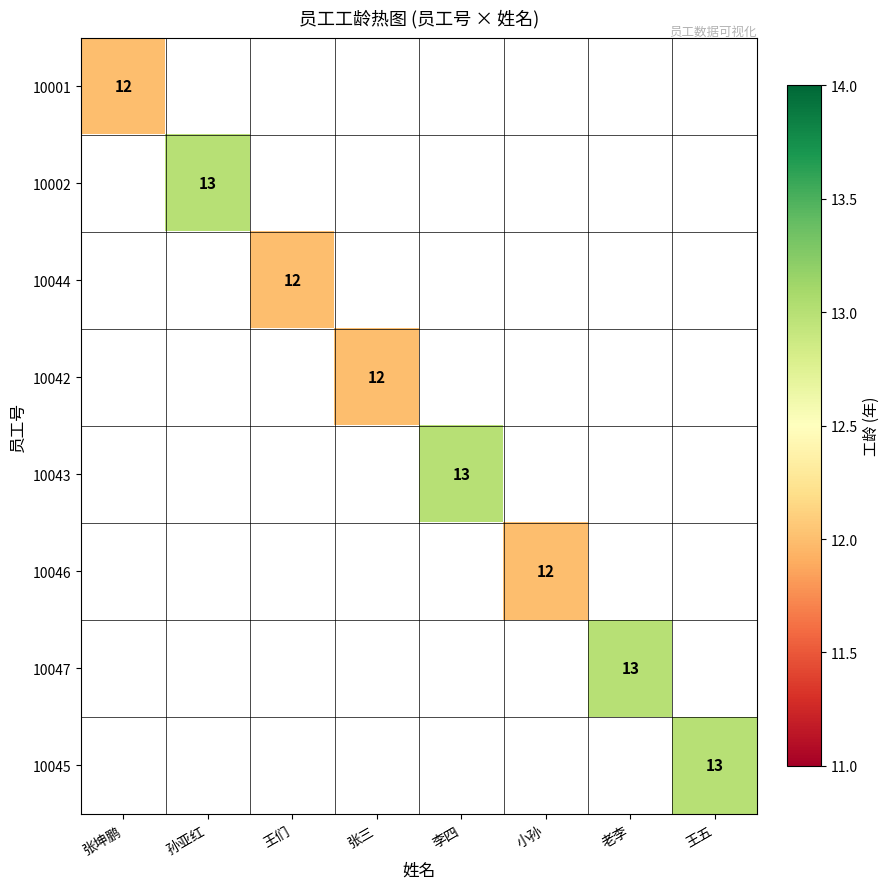

Between 张坤鹏 and 老李, which is larger?

老李